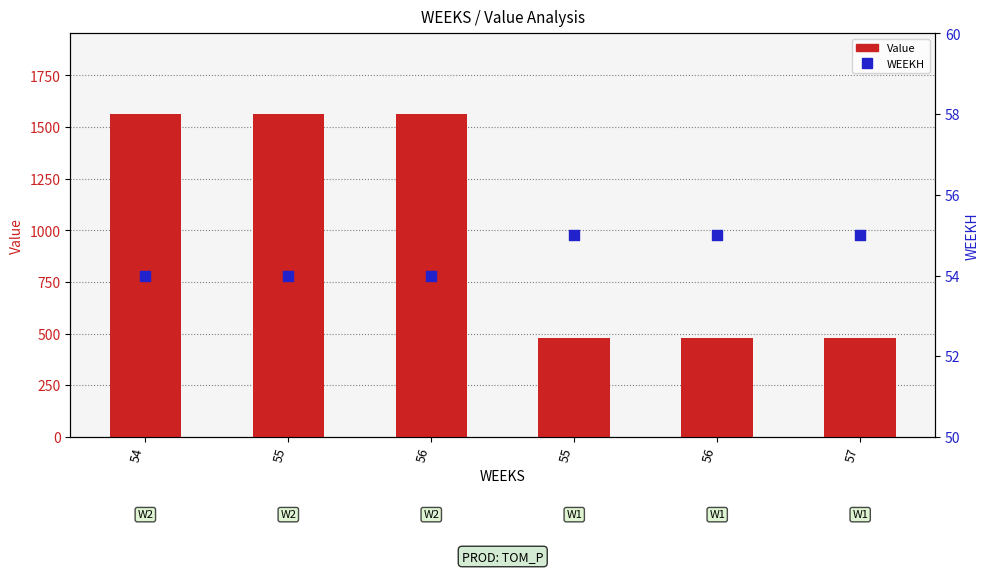

What are all the series names shown in the legend?

Value, WEEKH